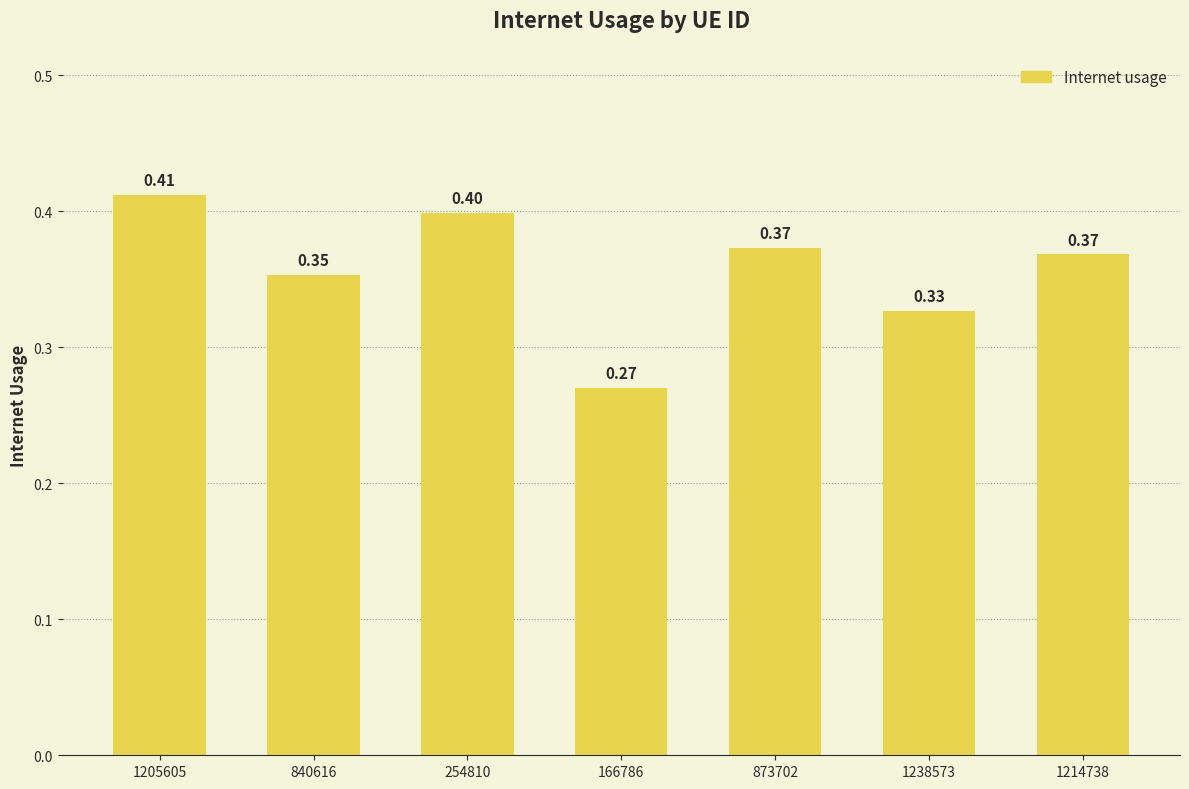

Between 840616 and 1214738, which is larger?

1214738